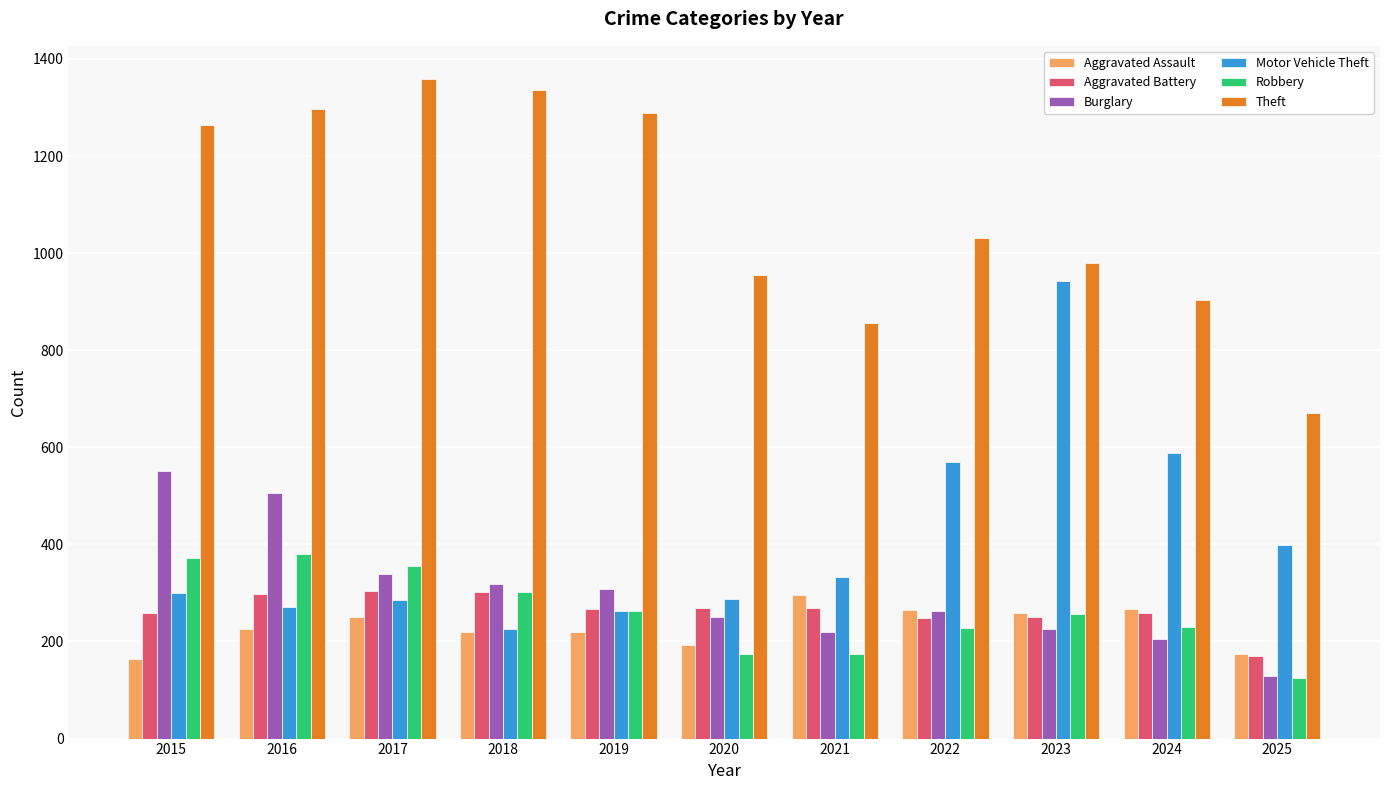

What is the value of the Aggravated Assault bar at the 11th from the left?

175